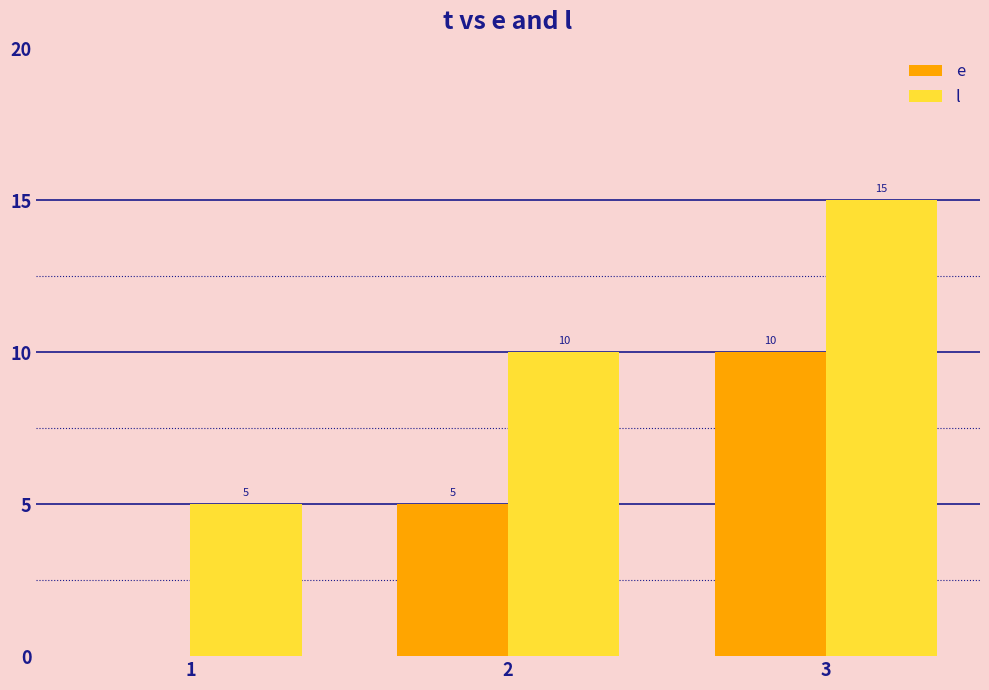

What is the maximum value for l?

15